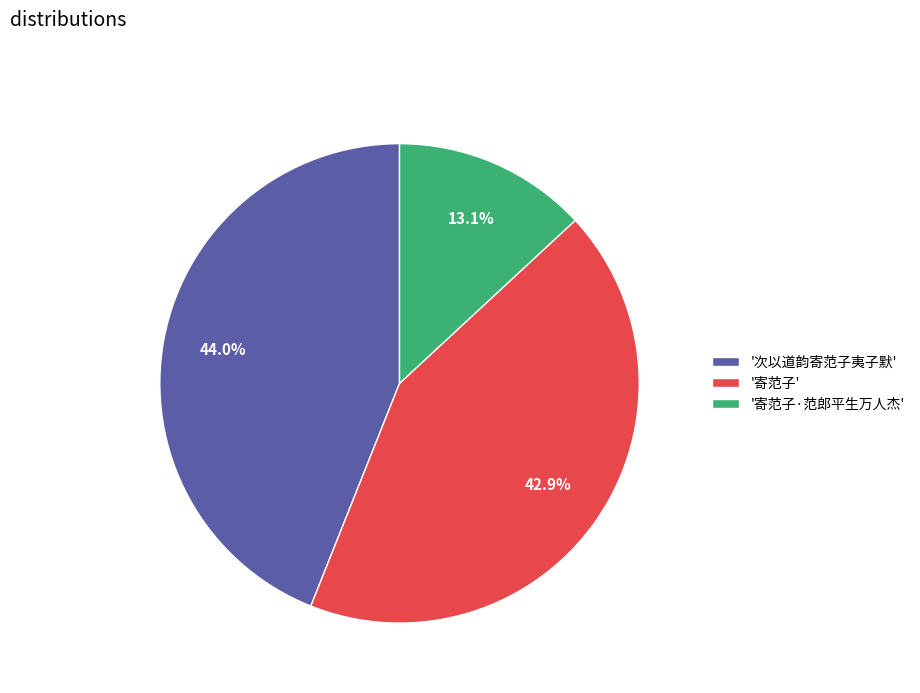

Does '寄范子' represent more than half of the total?

No